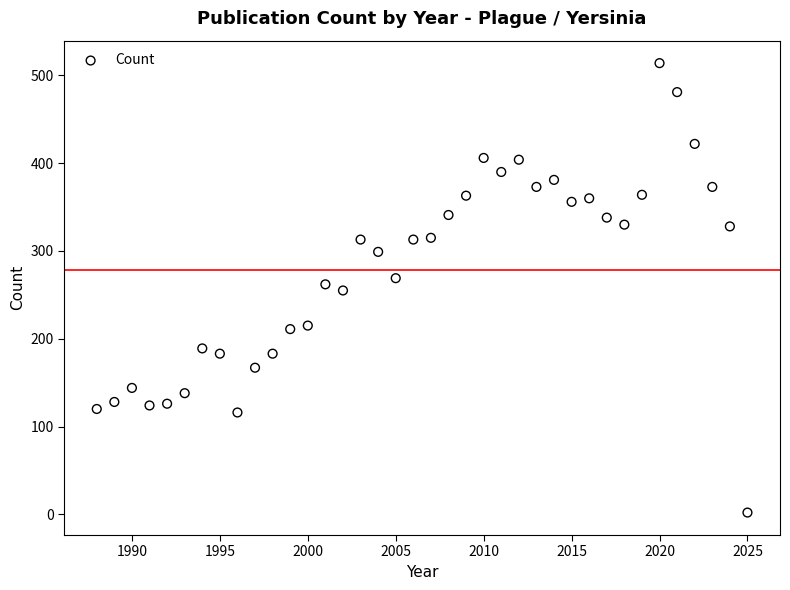

What is the range of Y values (max minus min)?

512